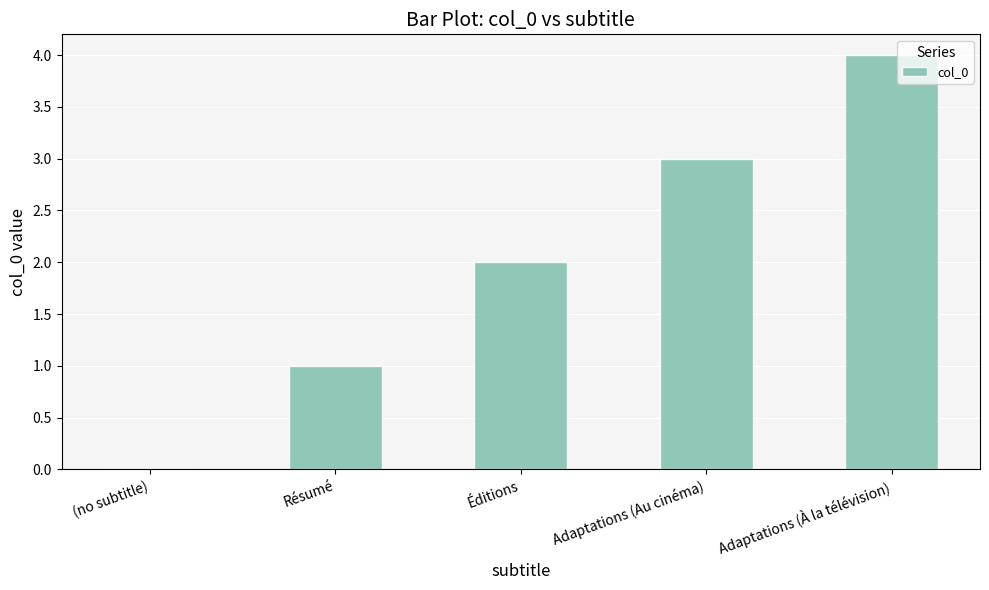

True or false: the data shows 7 at Adaptations (À la télévision).

False